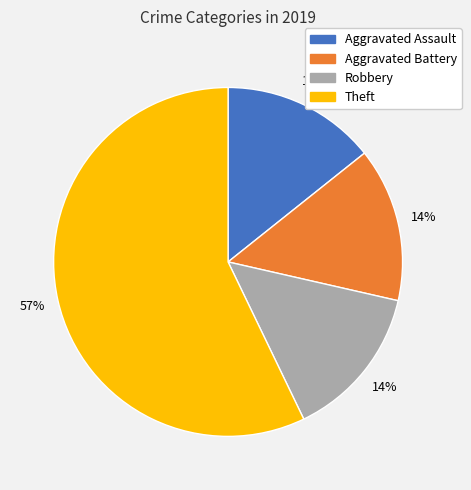

What is the majority slice?

Theft